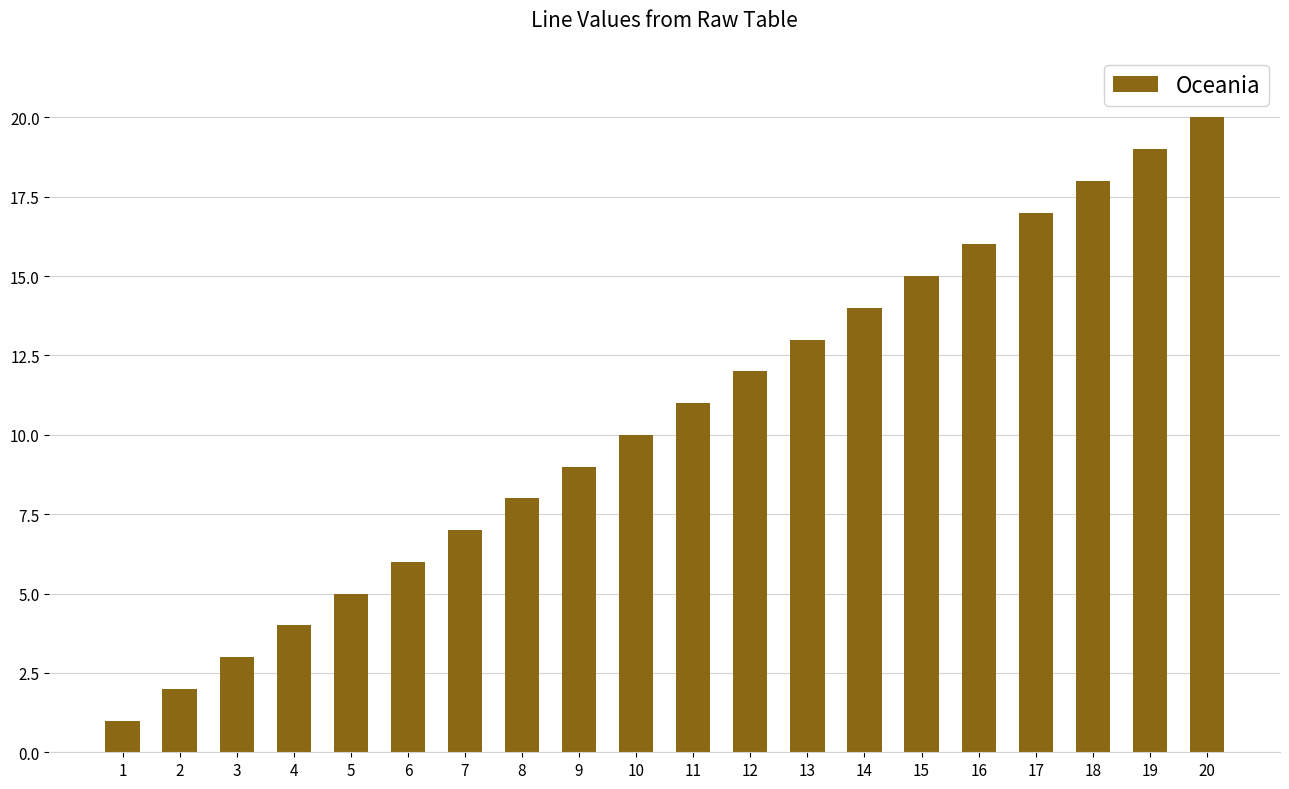

Count the number of categories in the chart.

20